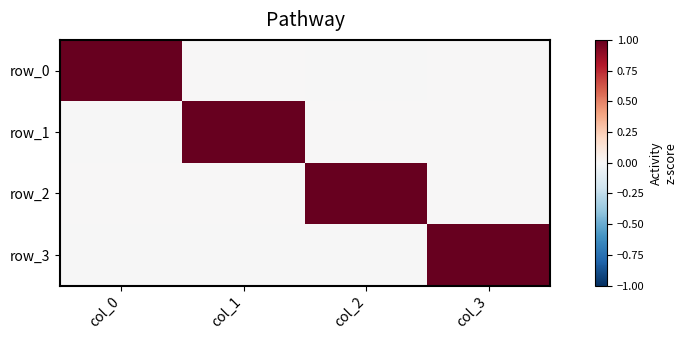

Reading left to right, list all the values displayed in this chart.

row_0: col_0=1.0	col_1=0.0	col_2=-0.0	col_3=0.0
row_1: col_0=-0.0	col_1=1.0	col_2=0.0	col_3=0.0
row_2: col_0=0.0	col_1=0.0	col_2=1.0	col_3=0.0
row_3: col_0=-0.0	col_1=-0.0	col_2=-0.0	col_3=1.0